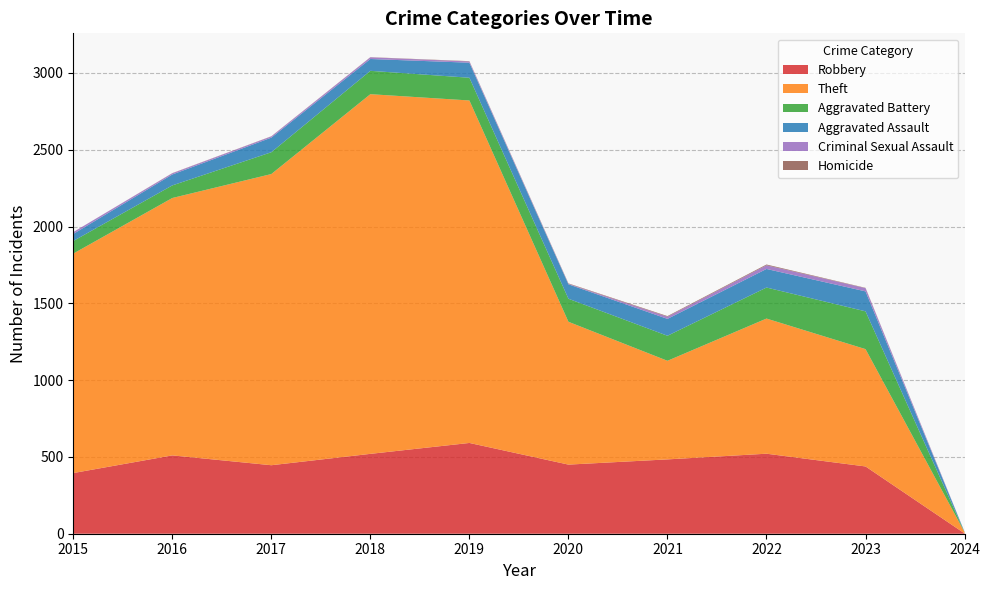

Reading left to right, transcribe all the data shown in this chart.

Robbery: 2015=395	2016=510	2017=446	2018=520	2019=591	2020=450	2021=484	2022=521	2023=438	2024=2
Theft: 2015=1429	2016=1676	2017=1896	2018=2342	2019=2230	2020=930	2021=642	2022=880	2023=764	2024=8
Aggravated Battery: 2015=82	2016=82	2017=142	2018=152	2019=148	2020=150	2021=163	2022=202	2023=246	2024=0
Aggravated Assault: 2015=46	2016=71	2017=95	2018=77	2019=98	2020=94	2021=110	2022=121	2023=130	2024=2
Criminal Sexual Assault: 2015=12	2016=8	2017=8	2018=11	2019=8	2020=3	2021=14	2022=24	2023=21	2024=0
Homicide: 2015=0	2016=1	2017=1	2018=1	2019=2	2020=3	2021=4	2022=5	2023=2	2024=0